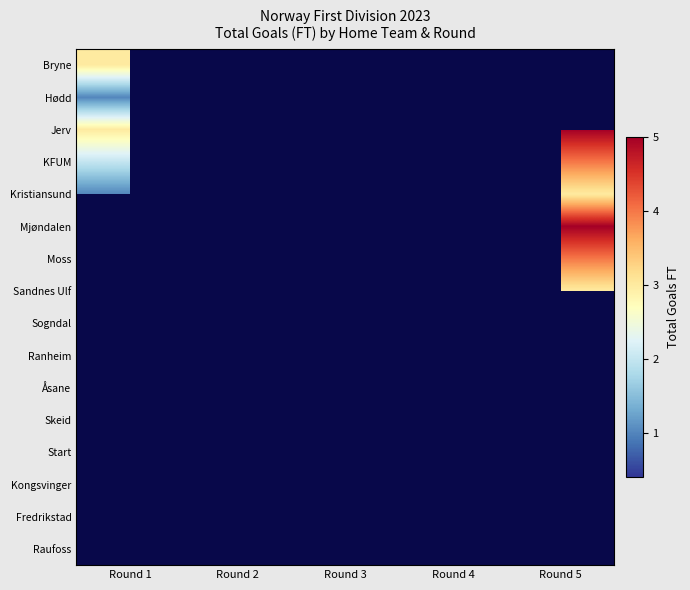

Reading left to right, transcribe all the data shown in this chart.

Bryne: Round 1=3	Round 2=0	Round 3=4	Round 4=0	Round 5=0
Hødd: Round 1=1	Round 2=2	Round 3=2	Round 4=0	Round 5=0
Jerv: Round 1=3	Round 2=0	Round 3=5	Round 4=0	Round 5=5
KFUM: Round 1=2	Round 2=0	Round 3=0	Round 4=2	Round 5=4
Kristiansund: Round 1=1	Round 2=0	Round 3=2	Round 4=0	Round 5=3
Mjøndalen: Round 1=0	Round 2=2	Round 3=1	Round 4=0	Round 5=5
Moss: Round 1=0	Round 2=0	Round 3=3	Round 4=3	Round 5=4
Sandnes Ulf: Round 1=5	Round 2=0	Round 3=0	Round 4=0	Round 5=3
Sogndal: Round 1=0	Round 2=1	Round 3=3	Round 4=4	Round 5=0
Ranheim: Round 1=0	Round 2=3	Round 3=0	Round 4=4	Round 5=0
Åsane: Round 1=0	Round 2=0	Round 3=2	Round 4=2	Round 5=0
Skeid: Round 1=0	Round 2=2	Round 3=0	Round 4=4	Round 5=4
Start: Round 1=0	Round 2=4	Round 3=0	Round 4=4	Round 5=0
Kongsvinger: Round 1=0	Round 2=2	Round 3=2	Round 4=0	Round 5=3
Fredrikstad: Round 1=0	Round 2=1	Round 3=0	Round 4=0	Round 5=0
Raufoss: Round 1=0	Round 2=4	Round 3=0	Round 4=4	Round 5=0